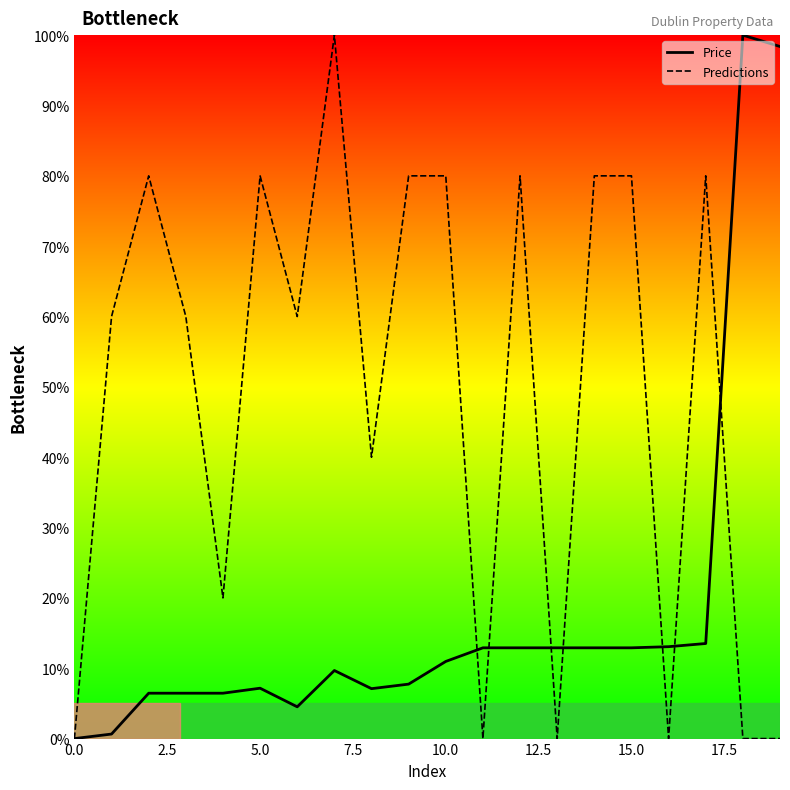

What are all the series names shown in the legend?

Price, Predictions